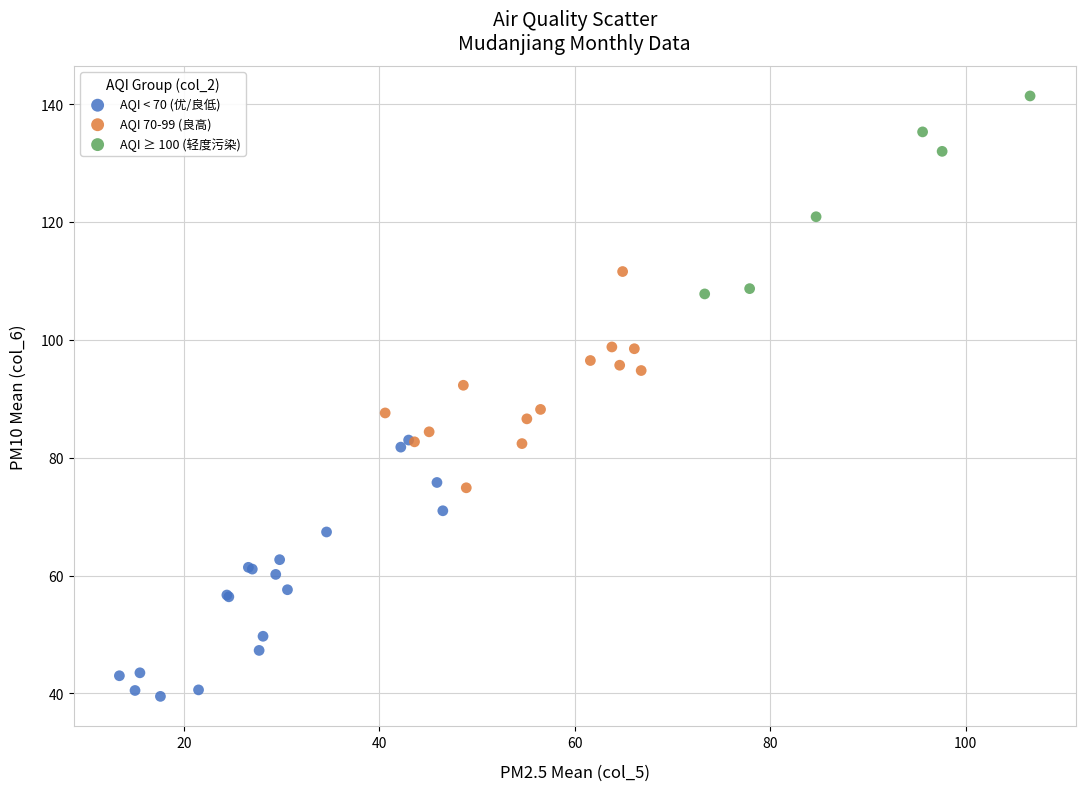

Which series reaches the minimum Y coordinate?

AQI < 70 (优/良低)